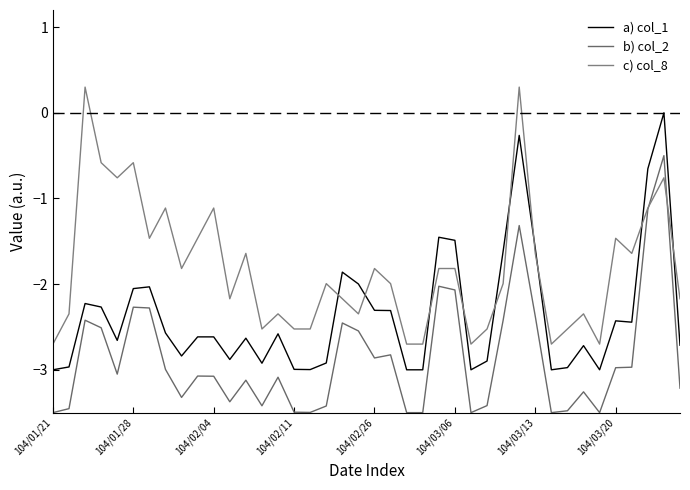

Does the chart have visible grid lines?

No